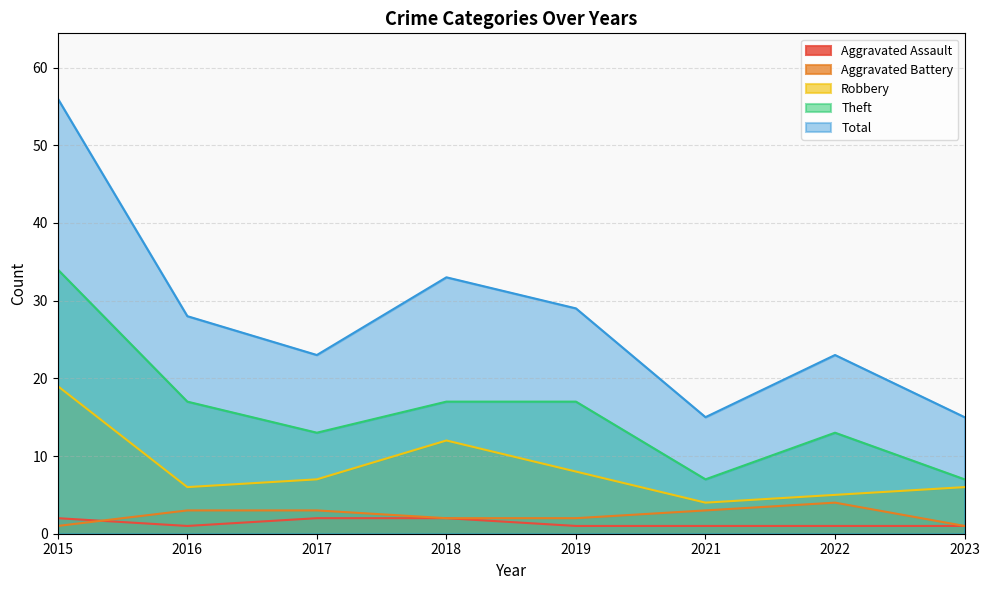

Rank the categories by Robbery value from highest to lowest.

2015, 2018, 2019, 2017, 2016, 2023, 2022, 2021